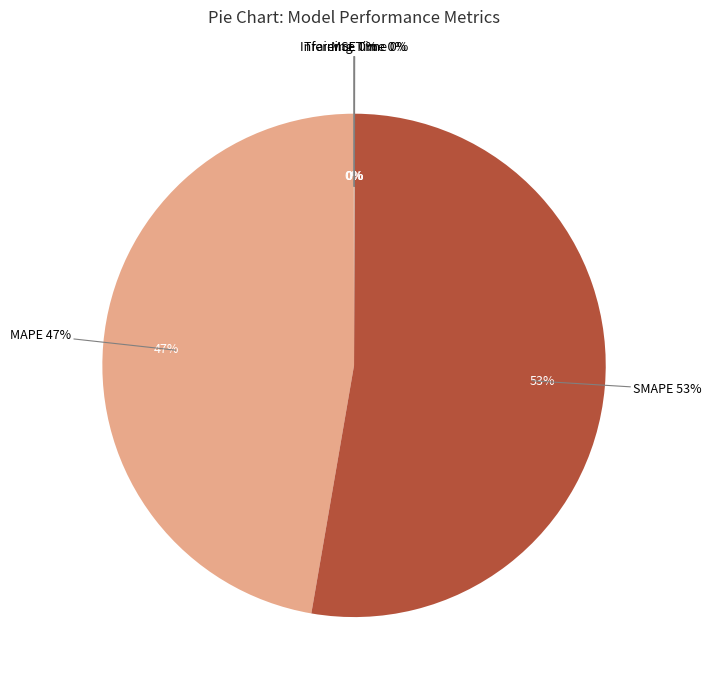

Which category accounts for the majority?

SMAPE